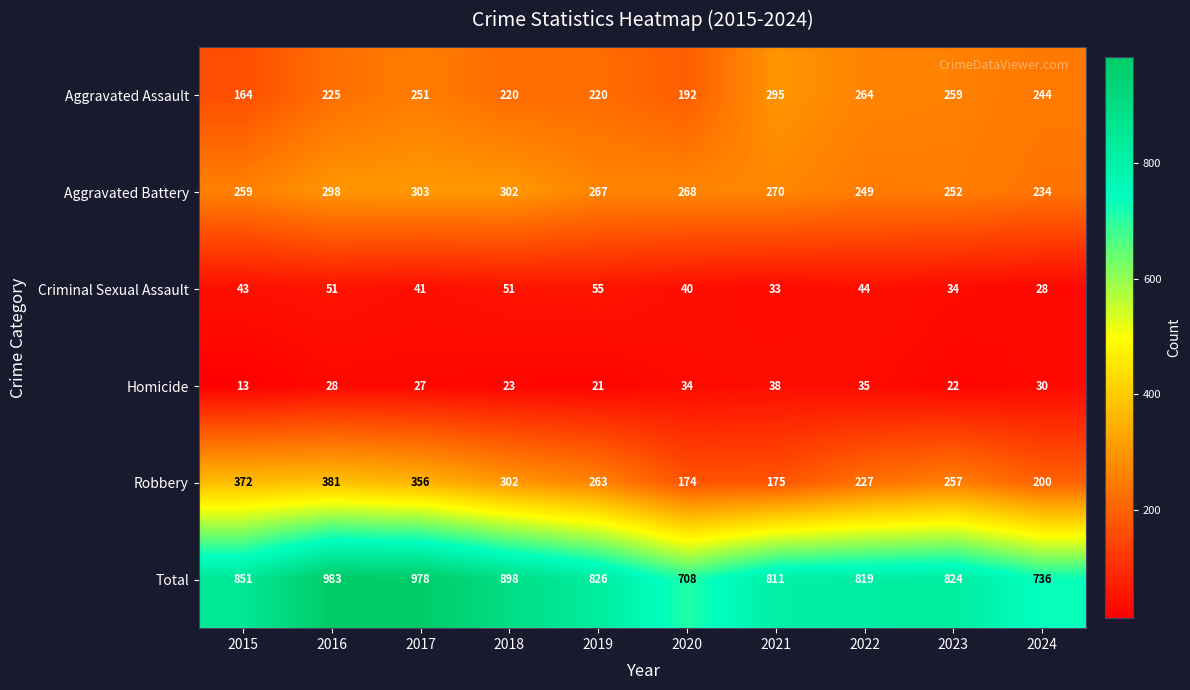

True or false: Aggravated Assault has a value of 164 at 2015.

True